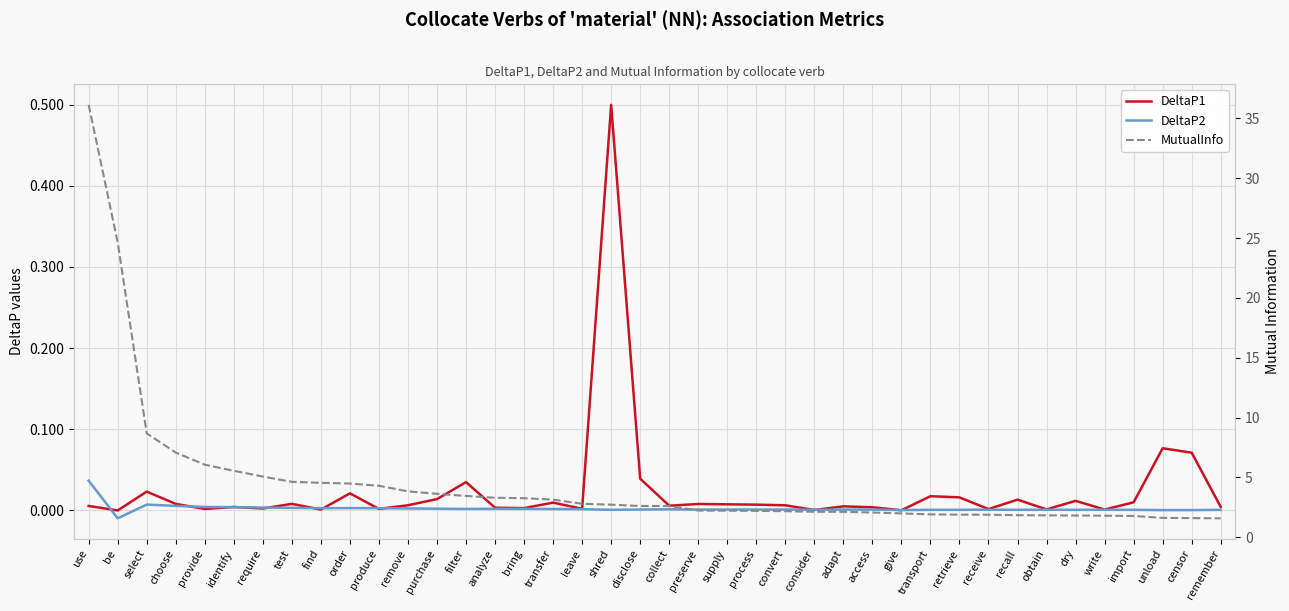

How many negative values does the DeltaP1 series have?

1